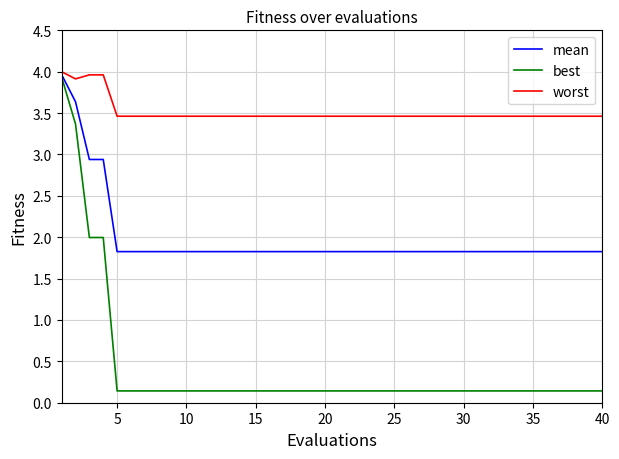

Which series has the largest total across all categories?

worst